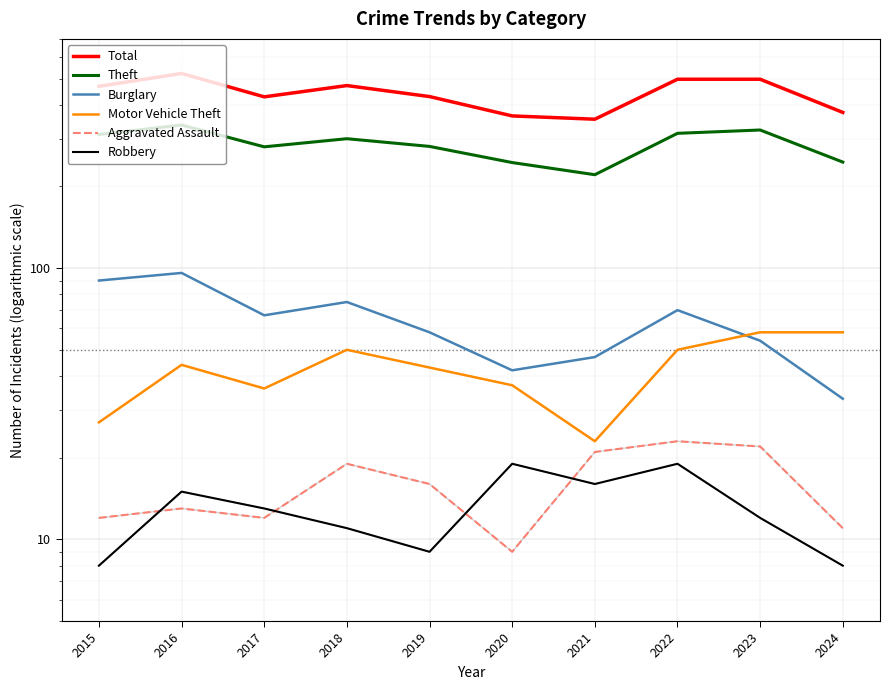

Reading right to left, extract all data points from this chart.

Total: 2024=375	2023=497	2022=497	2021=354	2020=364	2019=429	2018=471	2017=428	2016=522	2015=468
Theft: 2024=246	2023=323	2022=314	2021=221	2020=245	2019=281	2018=300	2017=280	2016=337	2015=311
Burglary: 2024=33	2023=54	2022=70	2021=47	2020=42	2019=58	2018=75	2017=67	2016=96	2015=90
Motor Vehicle Theft: 2024=58	2023=58	2022=50	2021=23	2020=37	2019=43	2018=50	2017=36	2016=44	2015=27
Aggravated Assault: 2024=11	2023=22	2022=23	2021=21	2020=9	2019=16	2018=19	2017=12	2016=13	2015=12
Robbery: 2024=8	2023=12	2022=19	2021=16	2020=19	2019=9	2018=11	2017=13	2016=15	2015=8